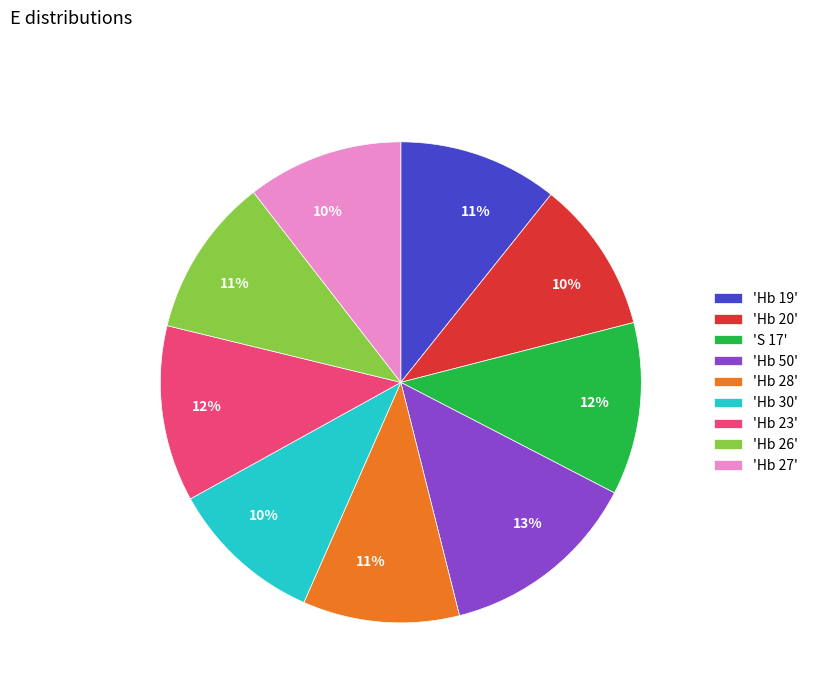

How many segments does this pie chart have?

9